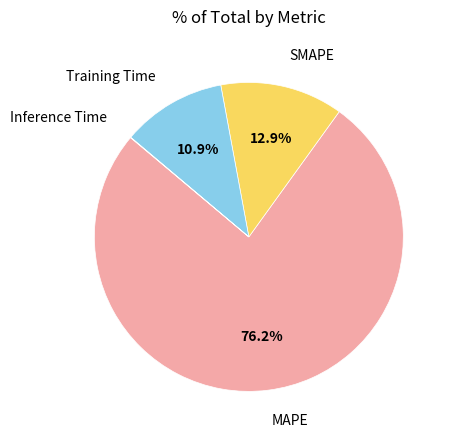

To the nearest percent, what is the difference between the largest and smallest slice percentages?

76%